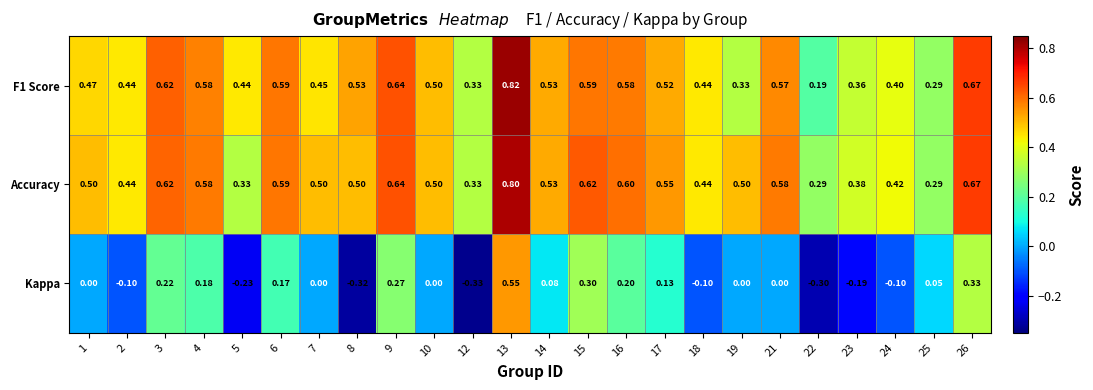

Which series has the largest range (max minus min)?

Kappa